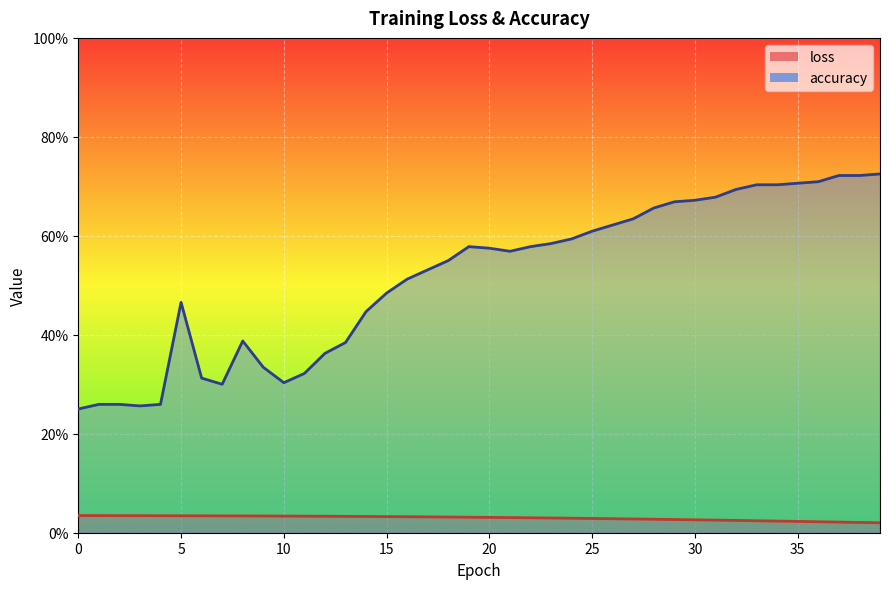

Count the loss values in the range 0 to 1.

40